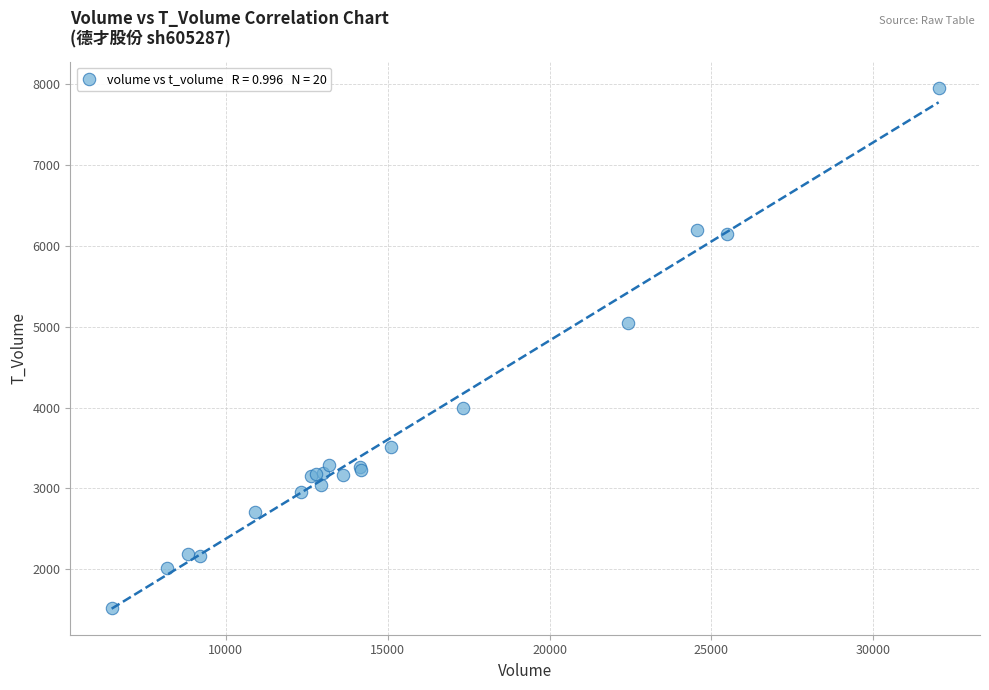

What Y value in the scatter plot is closest to 4739?

5041